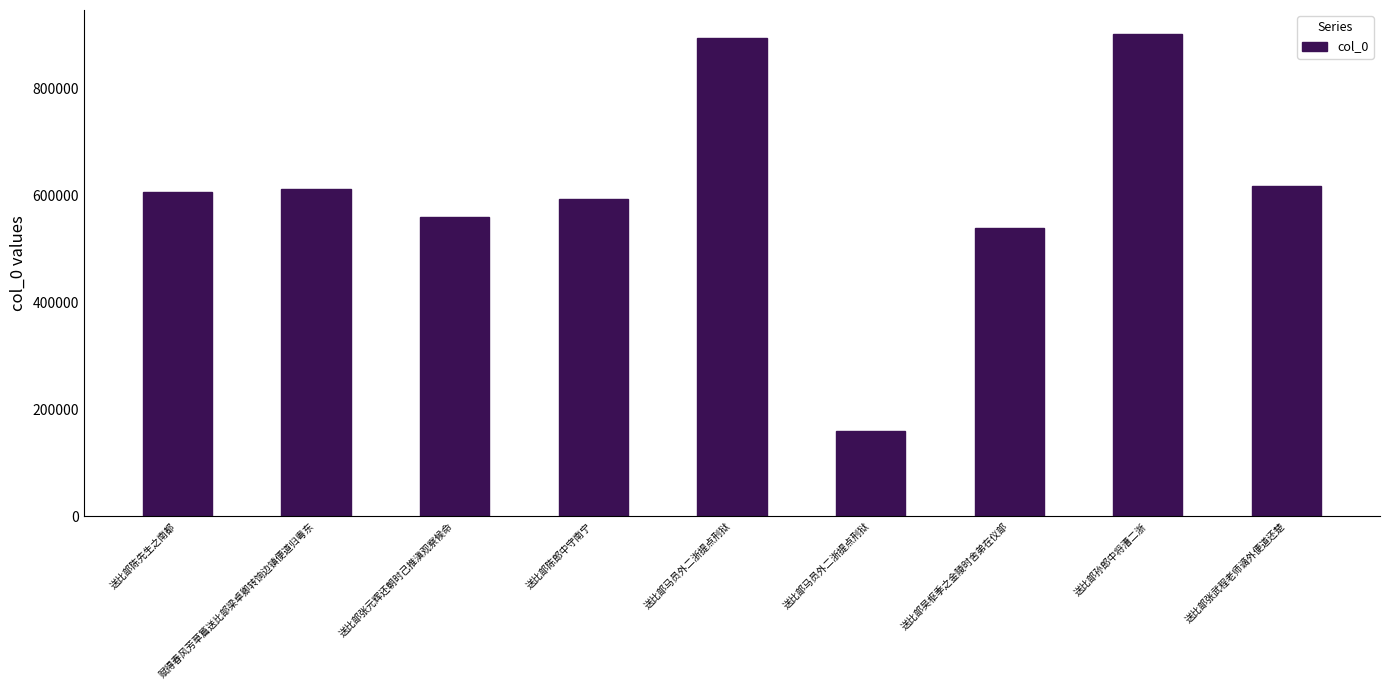

Reading left to right, list all the values displayed in this chart.

606506	611051	559179	593923	894202	159070	538901	901382	618228